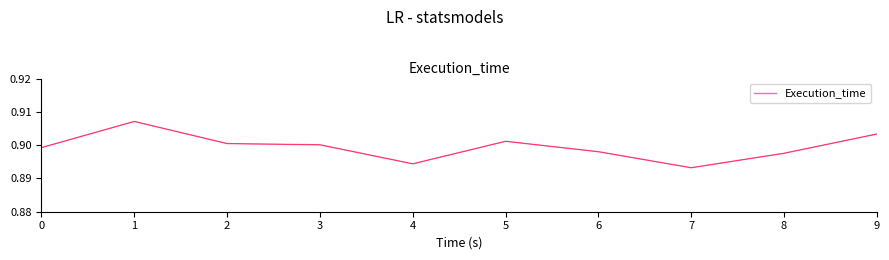

How many interior local valleys (lower than both neighbors) does the data have?

2